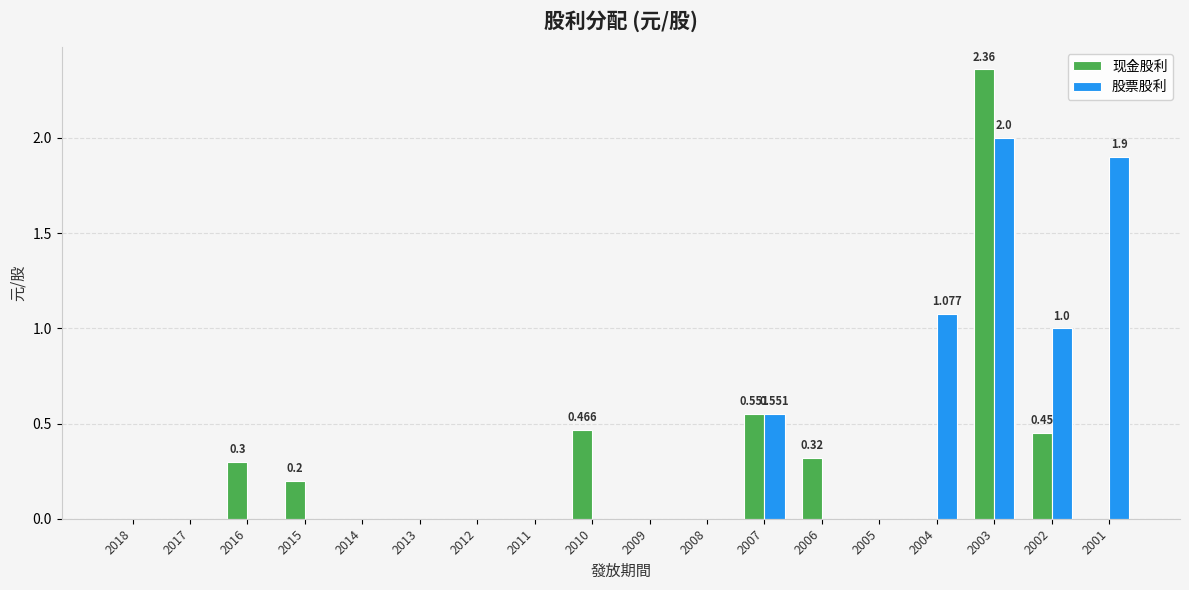

How many distinct data groups are displayed?

2